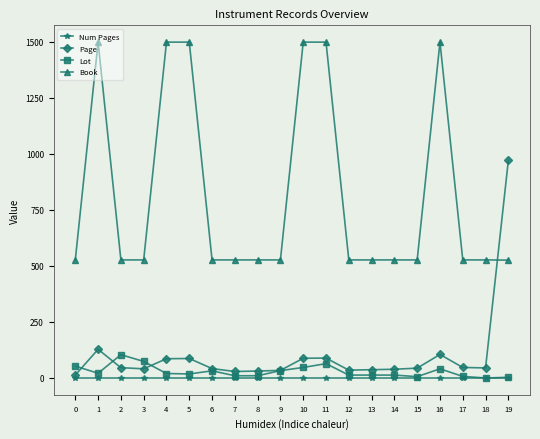

Where is the first local maximum for Book?

1